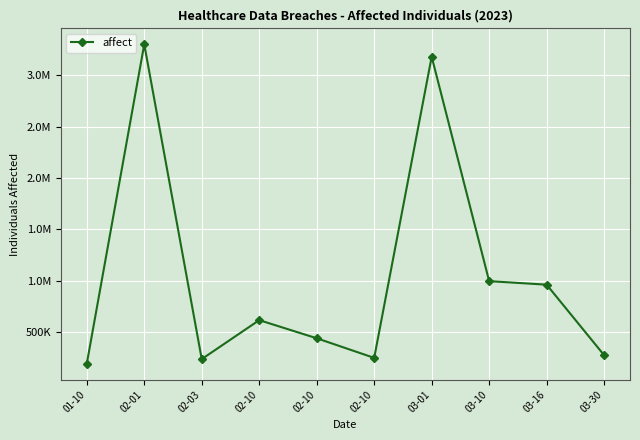

What is the difference between the values at 02-03 and 03-16?

723845